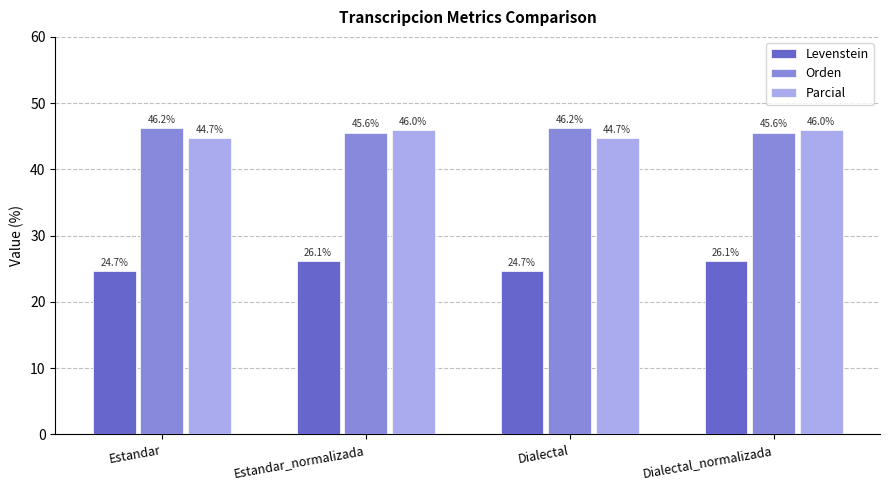

The value of Orden at Dialectal_normalizada is 15.1. True or false?

False